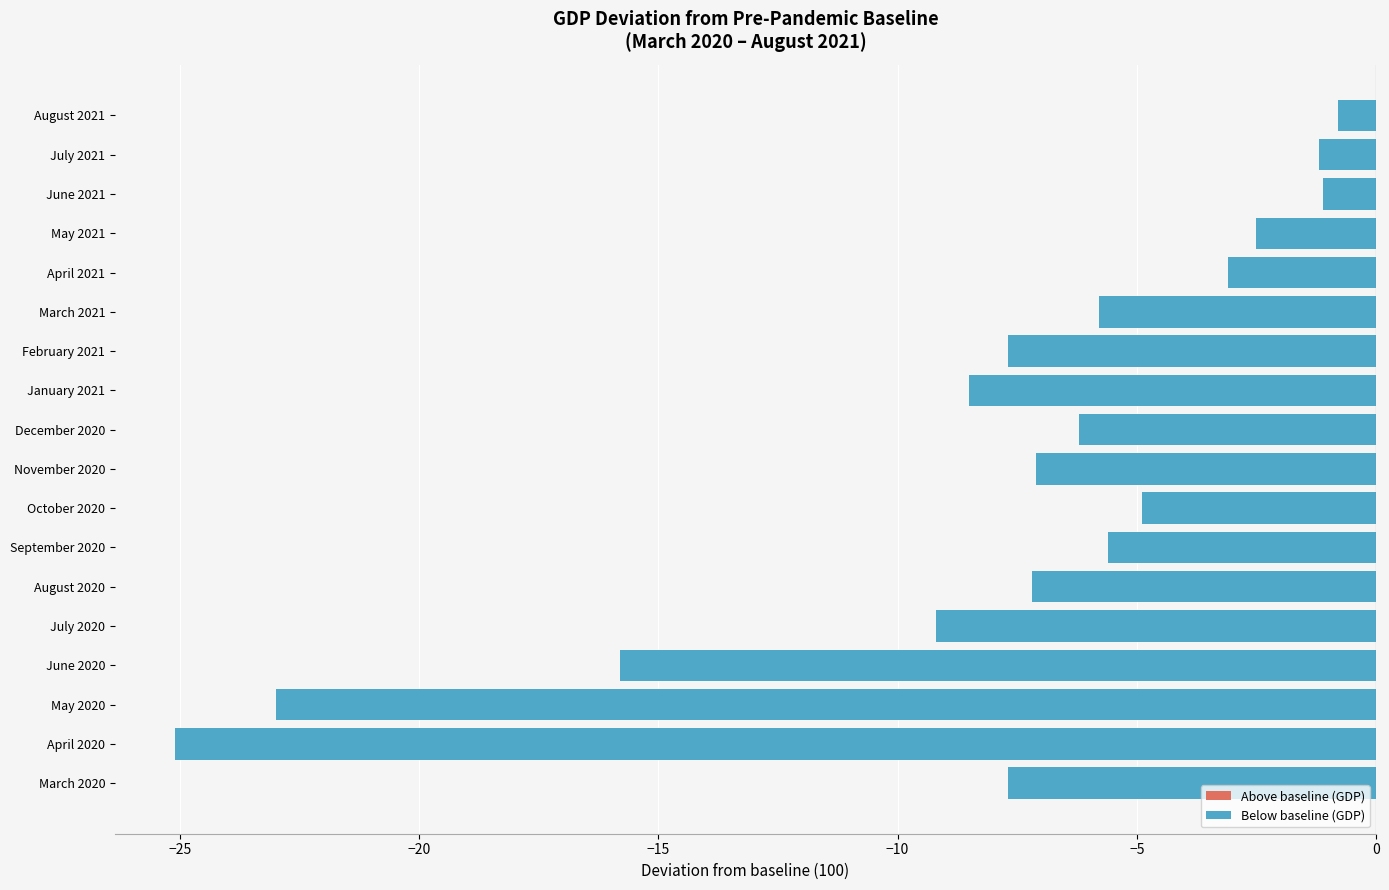

Between March 2020 and November 2020, which is larger?

November 2020